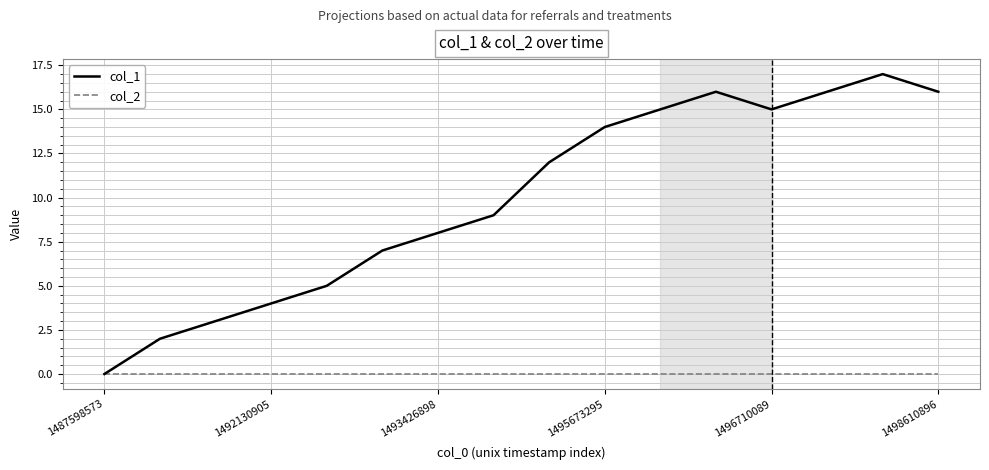

Rank the series by their maximum value, from highest to lowest.

col_1, col_2